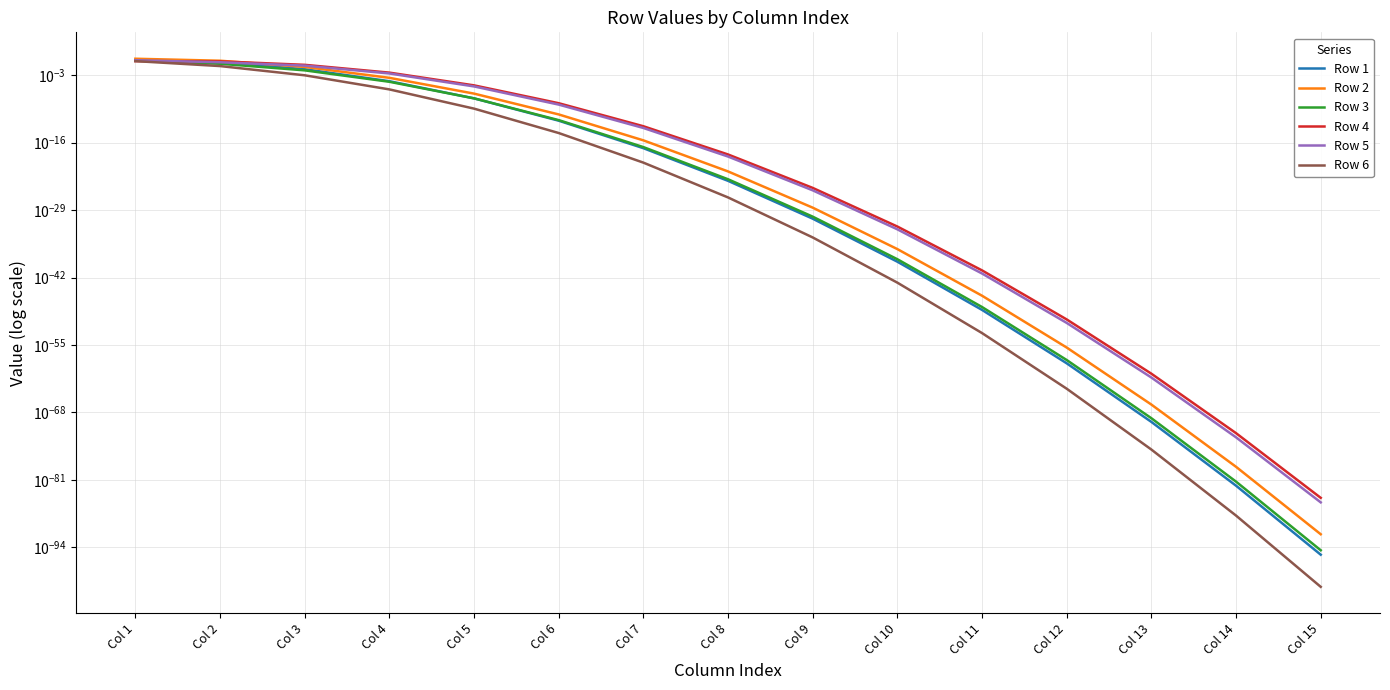

Rank the series by their maximum value, from highest to lowest.

Row 2, Row 5, Row 1, Row 3, Row 6, Row 4